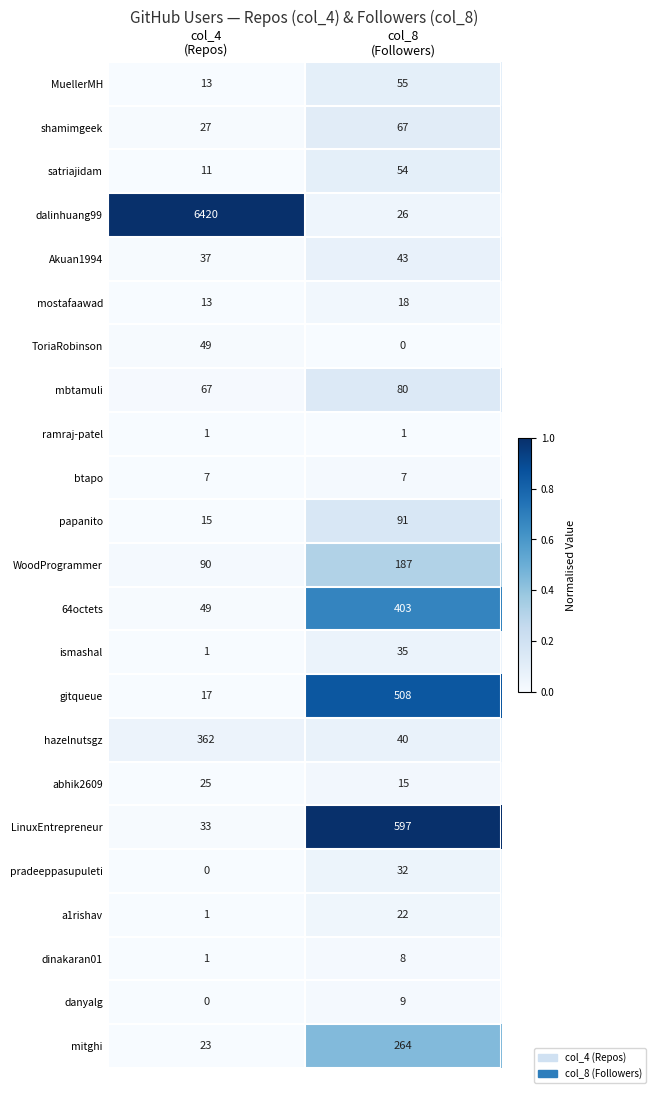

Rank the series by their maximum value, from lowest to highest.

ramraj-patel, btapo, dinakaran01, danyalg, mostafaawad, a1rishav, abhik2609, pradeeppasupuleti, ismashal, Akuan1994, ToriaRobinson, satriajidam, MuellerMH, shamimgeek, mbtamuli, papanito, WoodProgrammer, mitghi, hazelnutsgz, 64octets, gitqueue, LinuxEntrepreneur, dalinhuang99